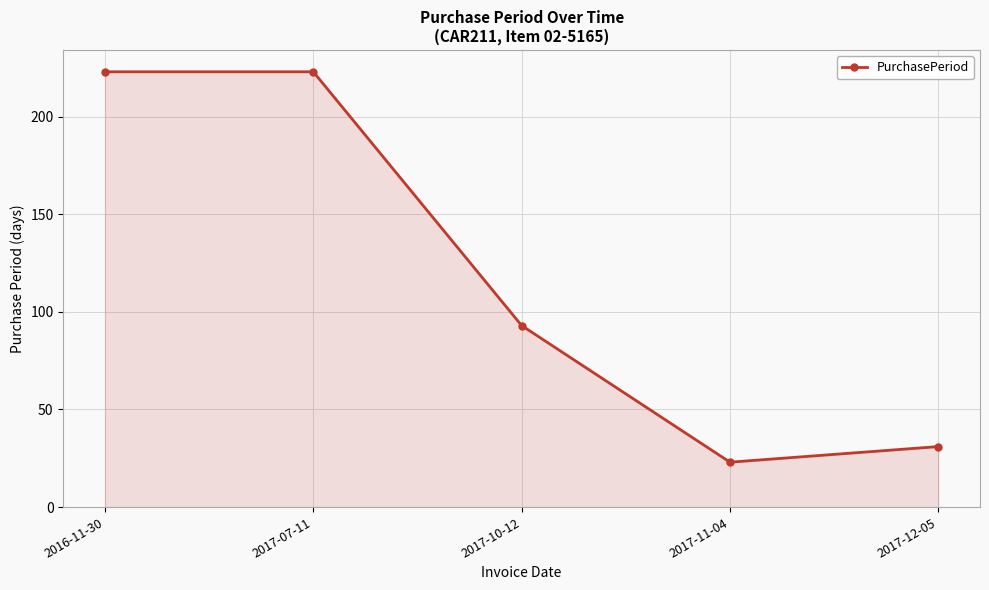

What is the difference between the maximum and second lowest values?

192